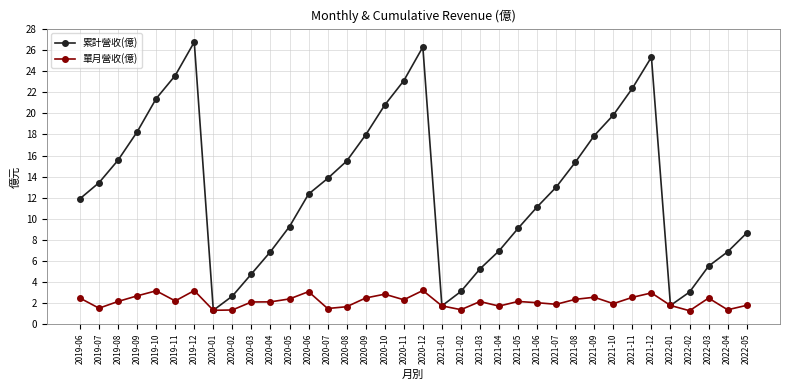

What is the difference between the maximum and minimum values in the 累計營收(億) series?

25.5